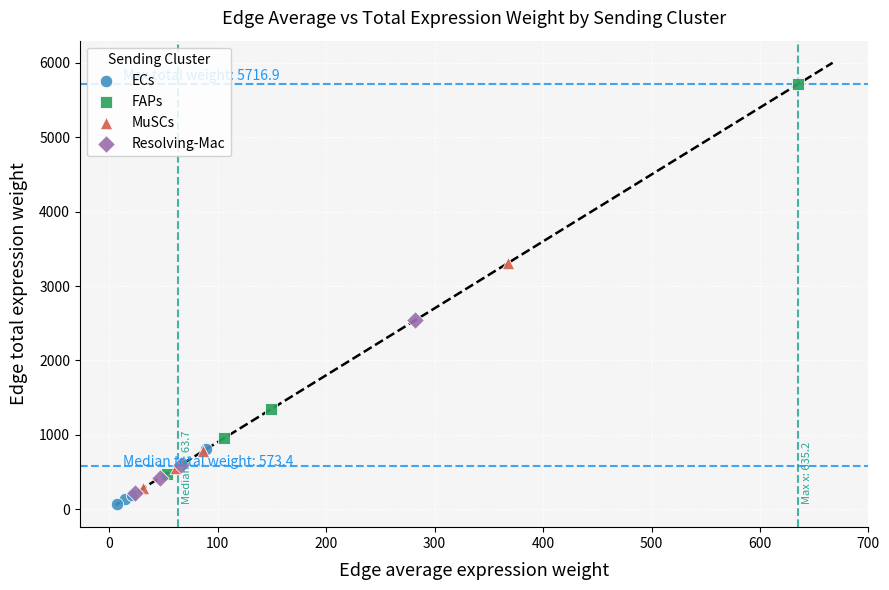

Which series contains the highest Y value?

FAPs